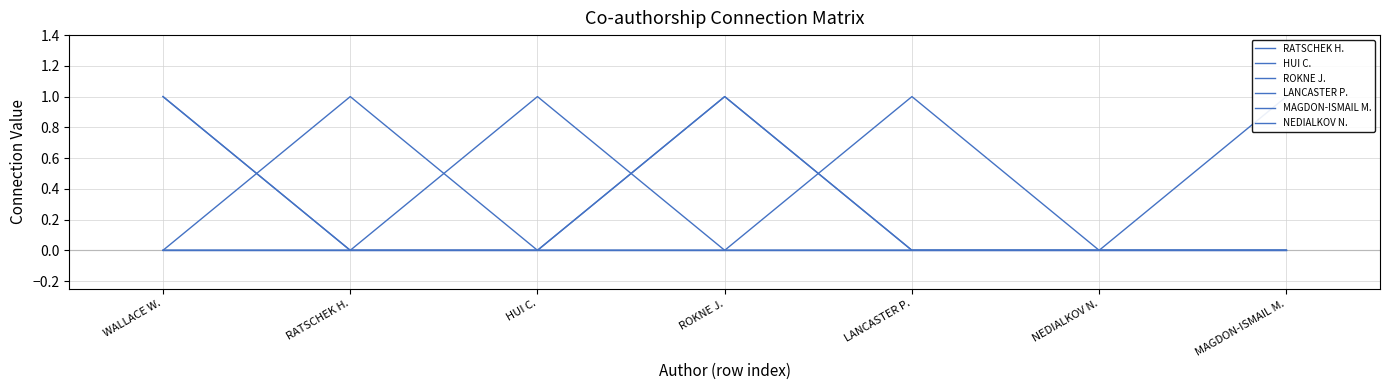

True or false: HUI C. and RATSCHEK H. intersect in this chart.

False